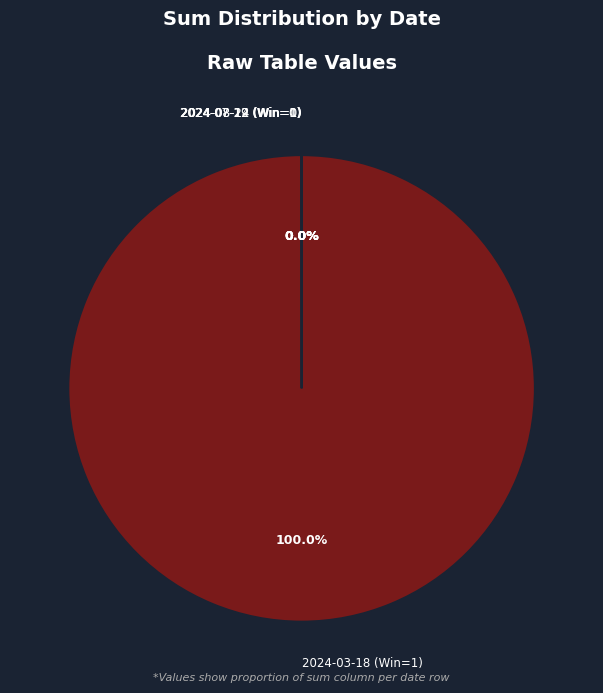

What is the largest slice in the pie chart?

2024-03-18 (Win=1)